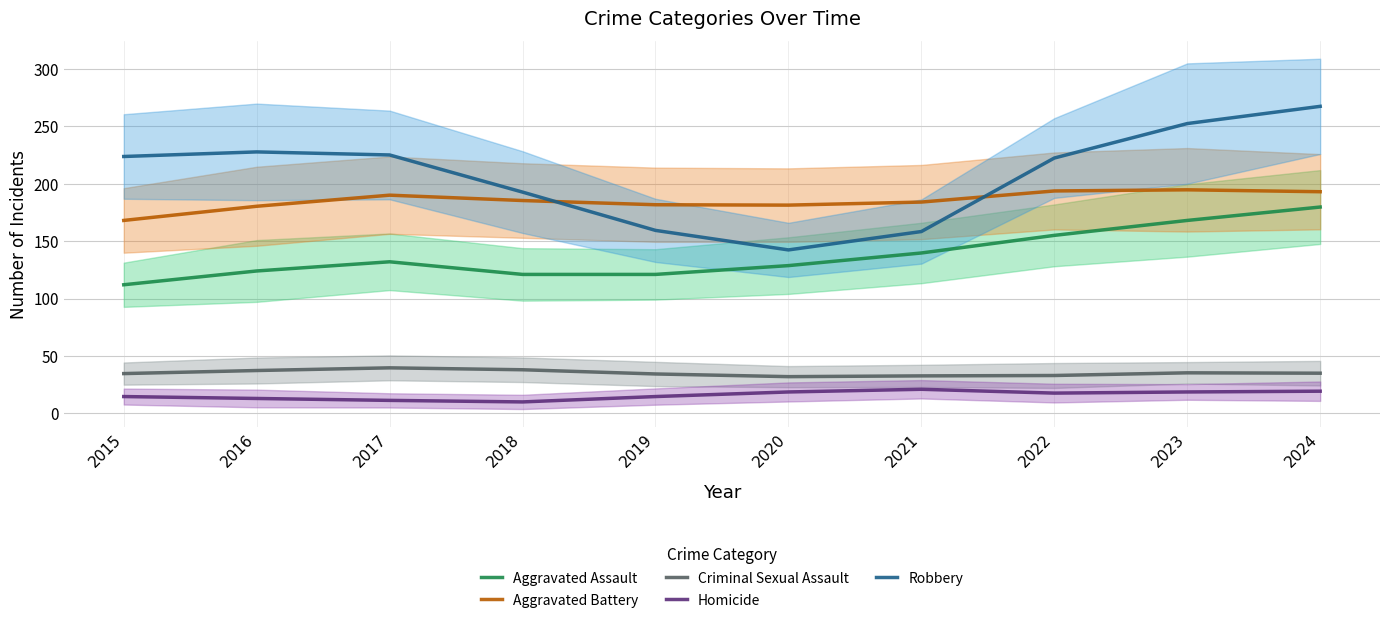

Where is Robbery nearest to the value 204?

2018